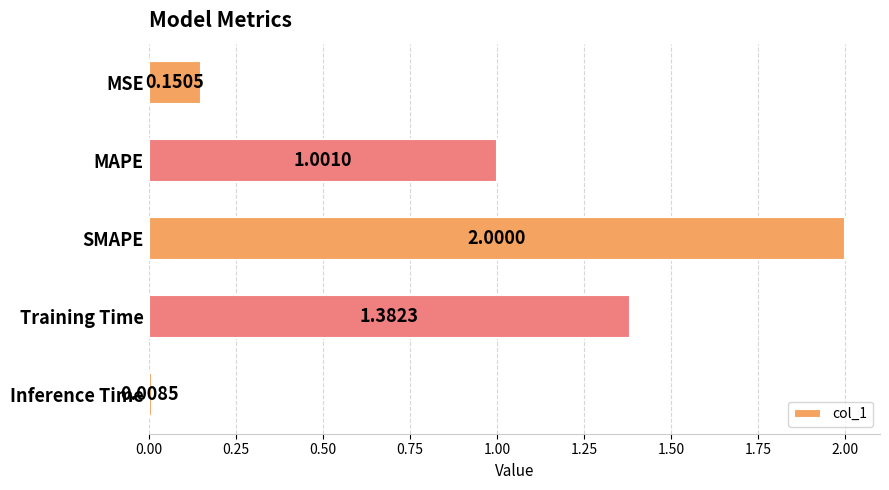

How many bars are there in total?

5